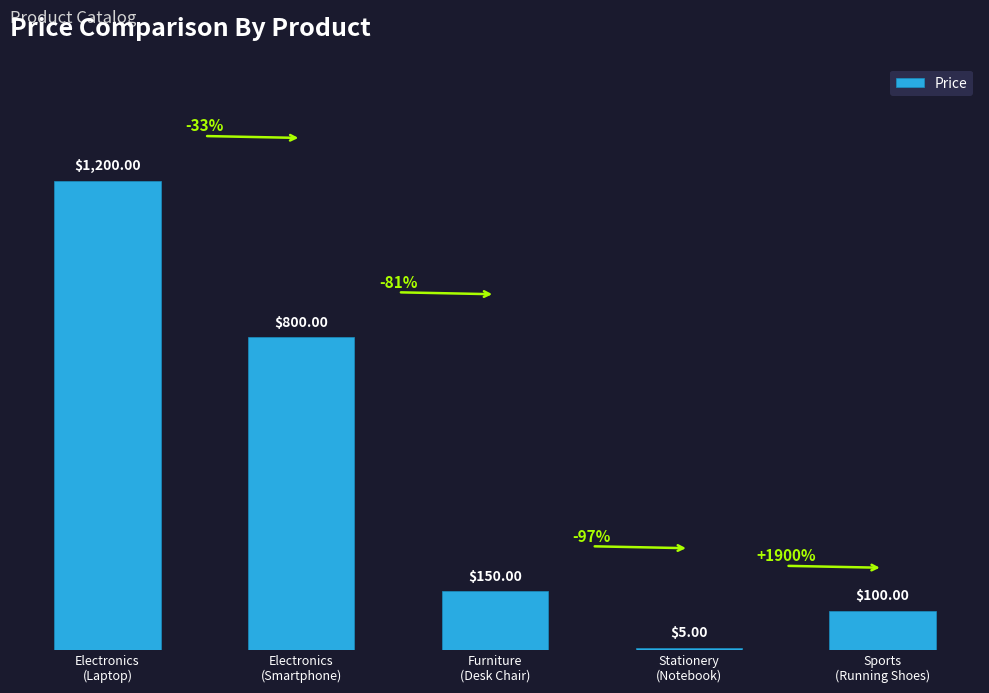

Where does the data first go above 150?

Electronics
(Laptop)